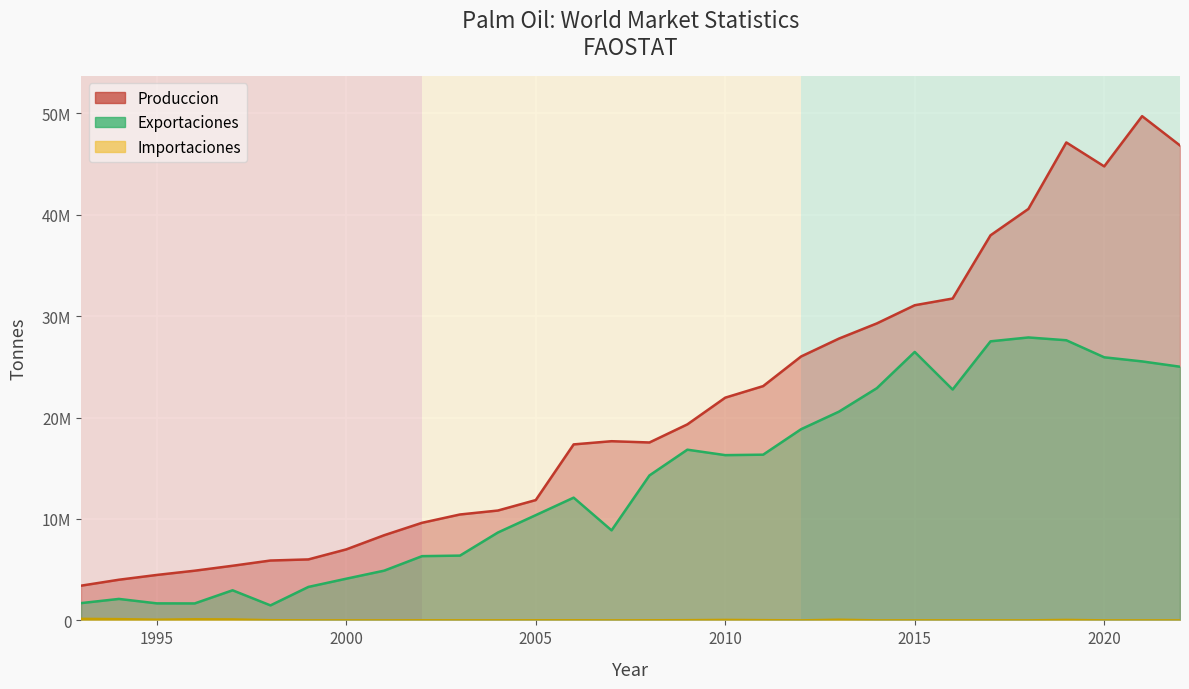

At which category does Exportaciones reach its first local valley?

1996